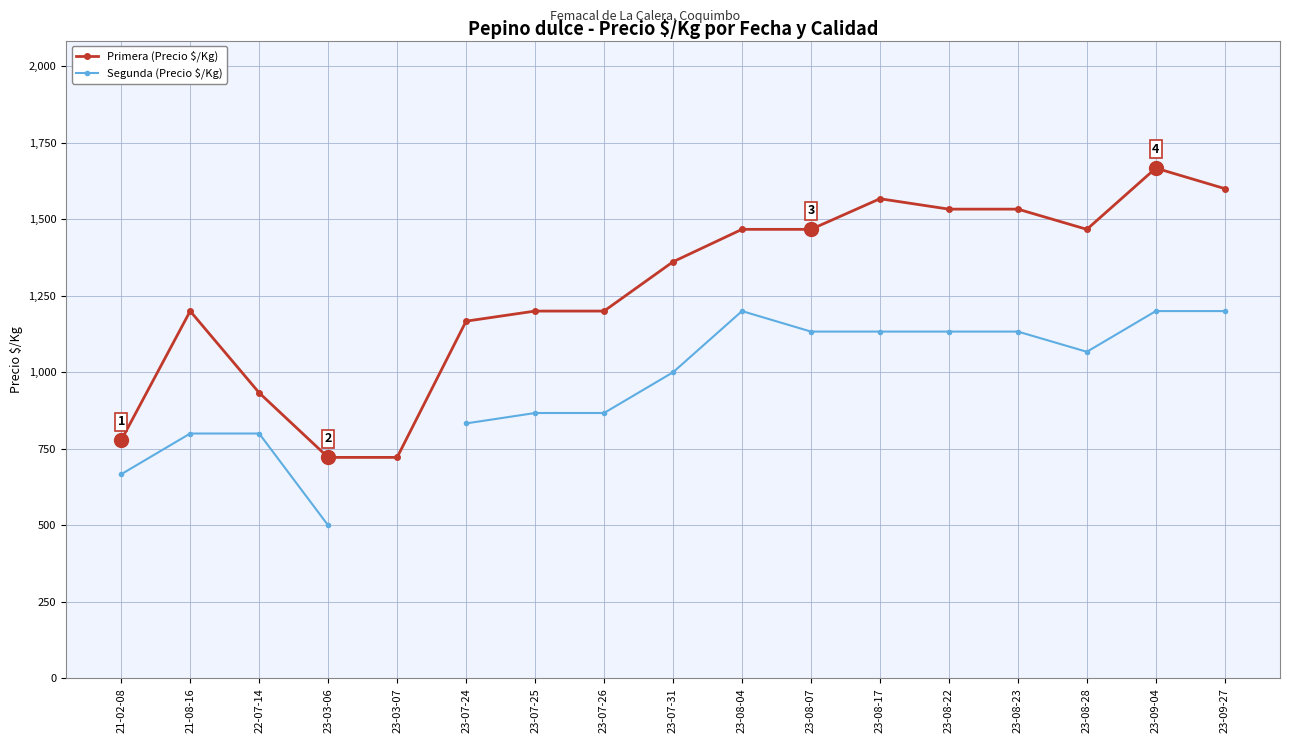

Rank the series at 23-07-26 from highest to lowest value.

Primera (Precio $/Kg), Segunda (Precio $/Kg)